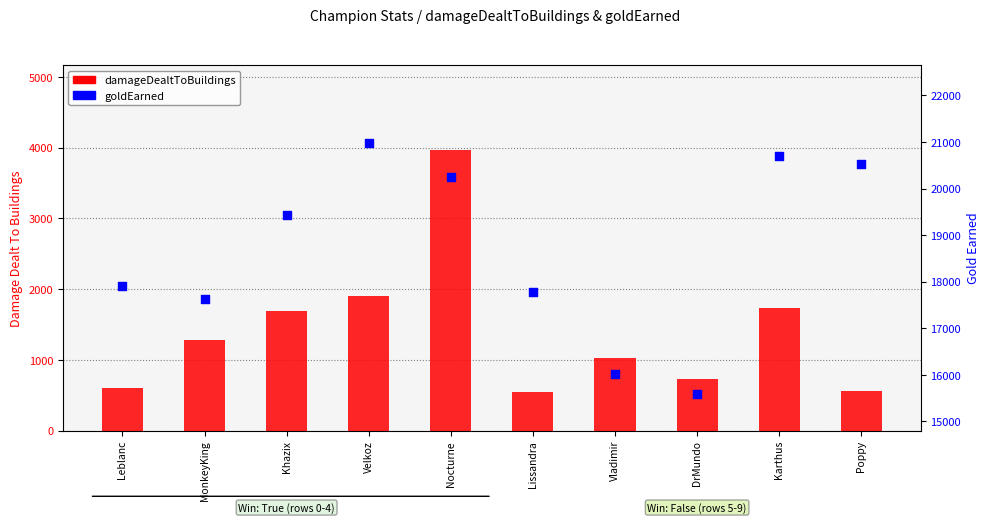

What are all the series names shown in the legend?

damageDealtToBuildings, goldEarned